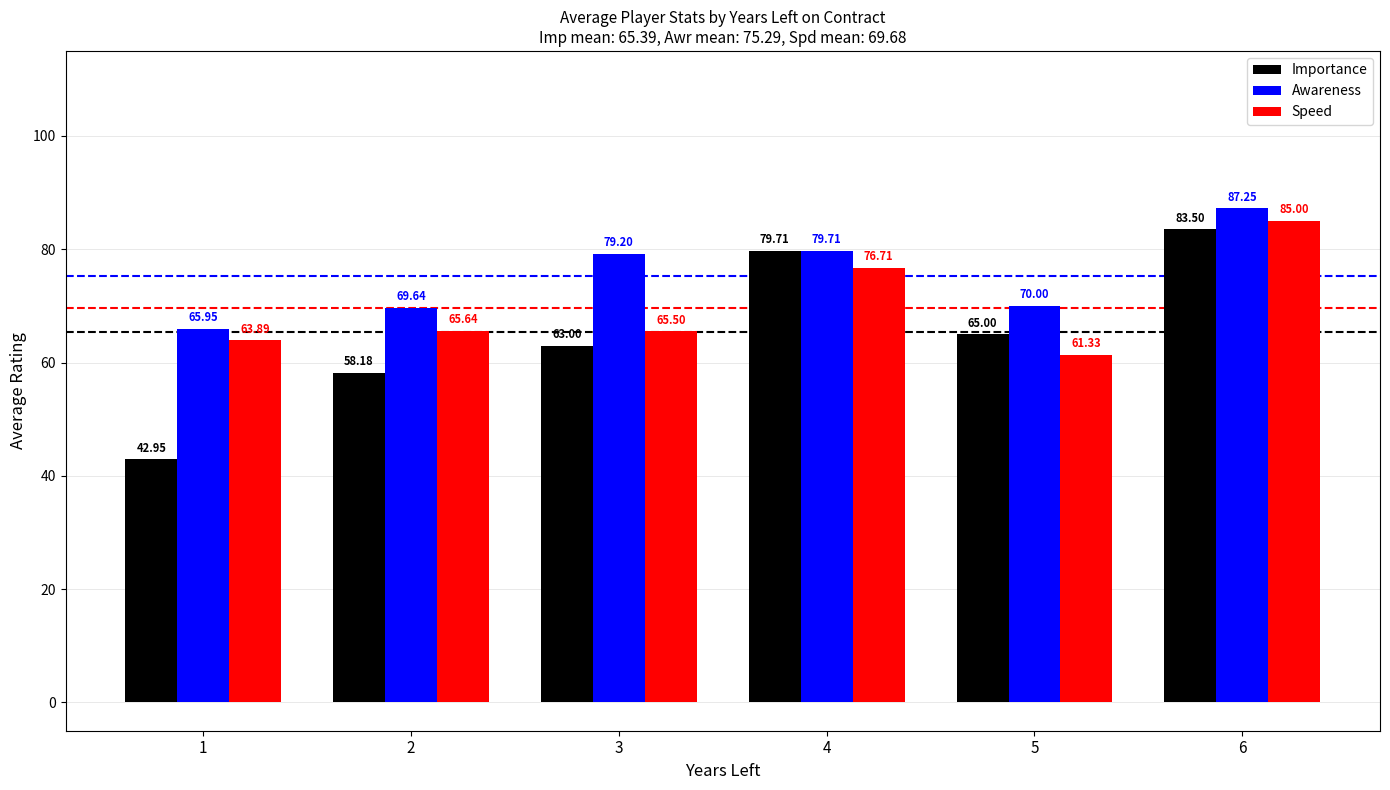

Which series has the largest total across all categories?

Awareness